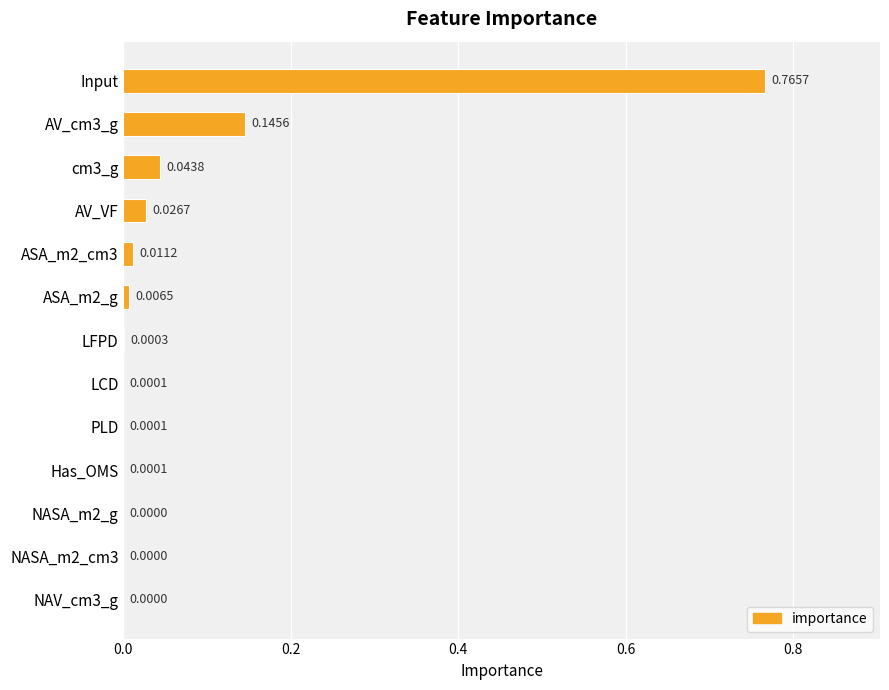

Which has a higher value, Has_OMS or AV_cm3_g?

AV_cm3_g